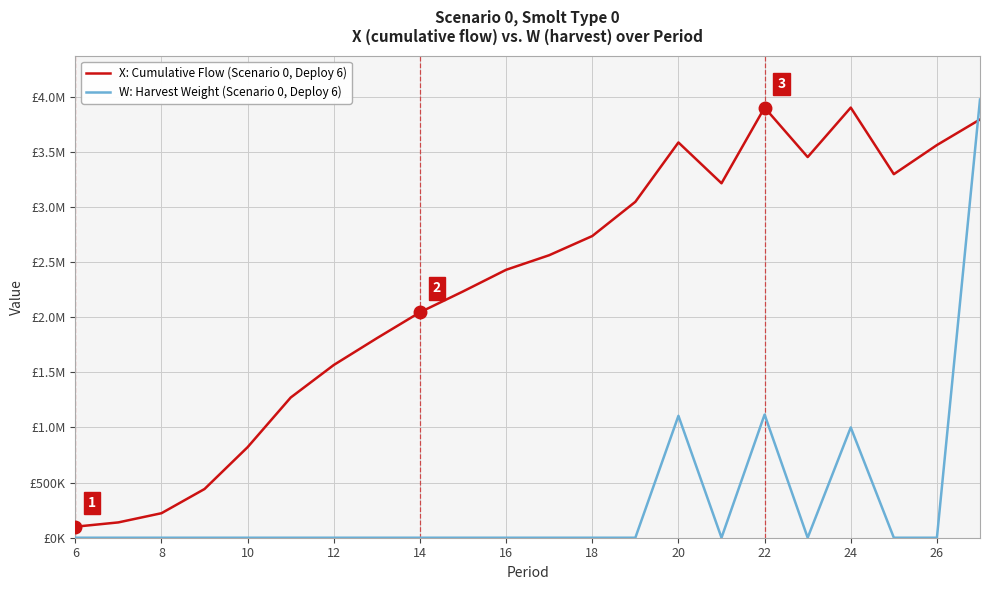

What are all the series names shown in the legend?

X: Cumulative Flow (Scenario 0, Deploy 6), W: Harvest Weight (Scenario 0, Deploy 6)